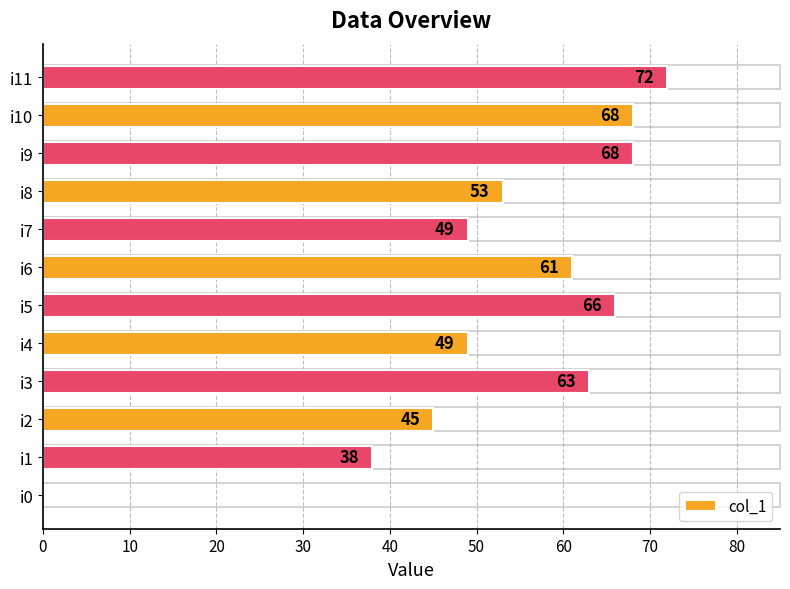

Reading bottom to top, list all the values displayed in this chart.

i0=0	i1=38	i2=45	i3=63	i4=49	i5=66	i6=61	i7=49	i8=53	i9=68	i10=68	i11=72